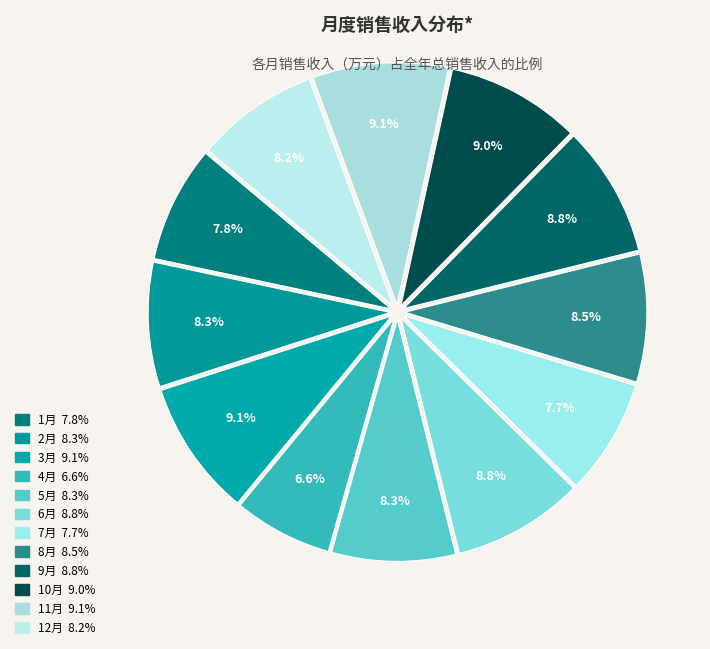

Rank the categories by value from highest to lowest.

3月, 11月, 10月, 9月, 6月, 8月, 2月, 5月, 12月, 1月, 7月, 4月